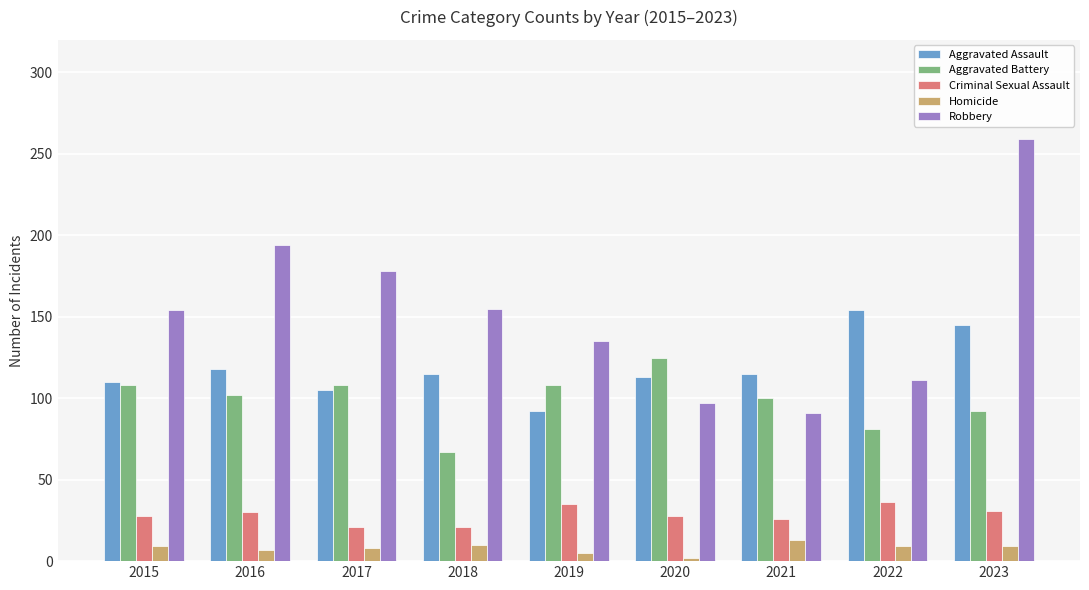

The Aggravated Assault series shows 110 at 2015. True or false?

True